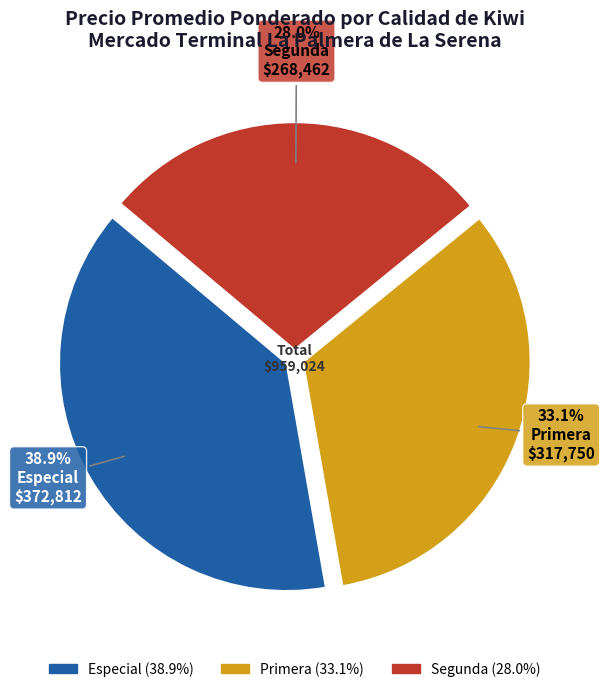

Does Especial account for over 50% of the chart?

No